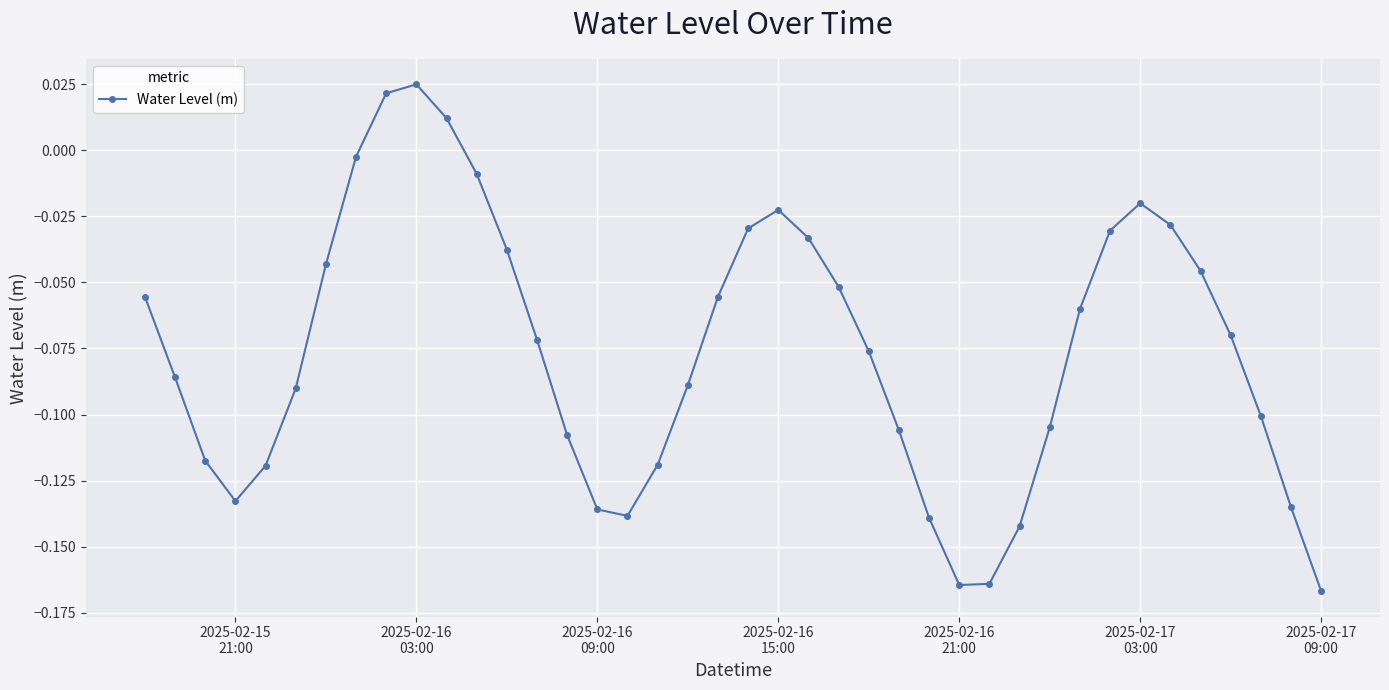

True or false: the data has more than 1 interior local peaks.

True